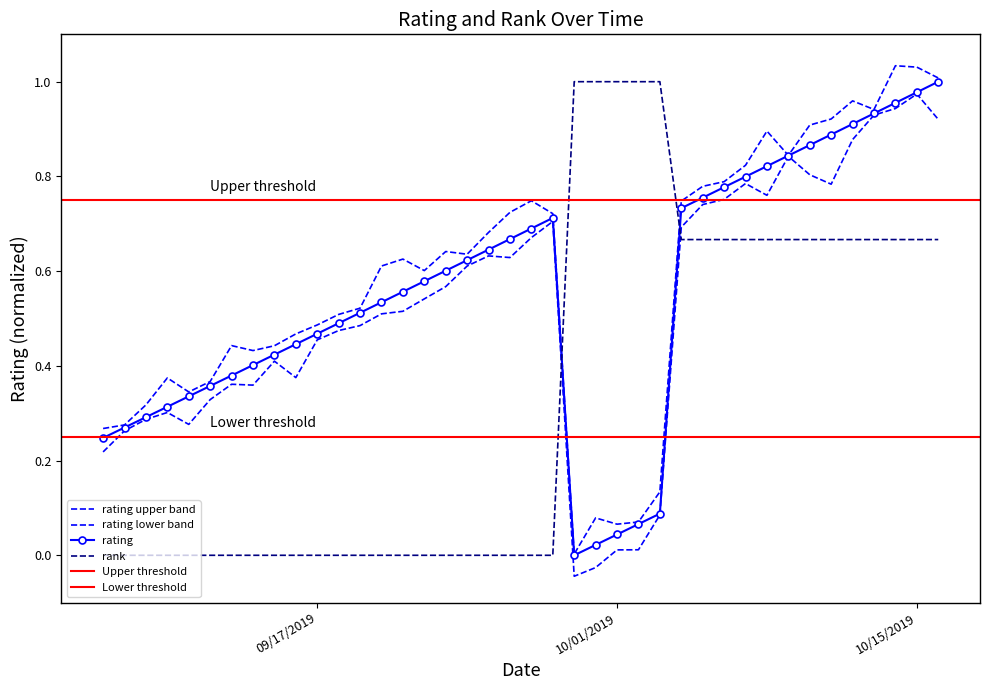

What is the difference between the highest and lowest values at 09/30/2019?

1.0